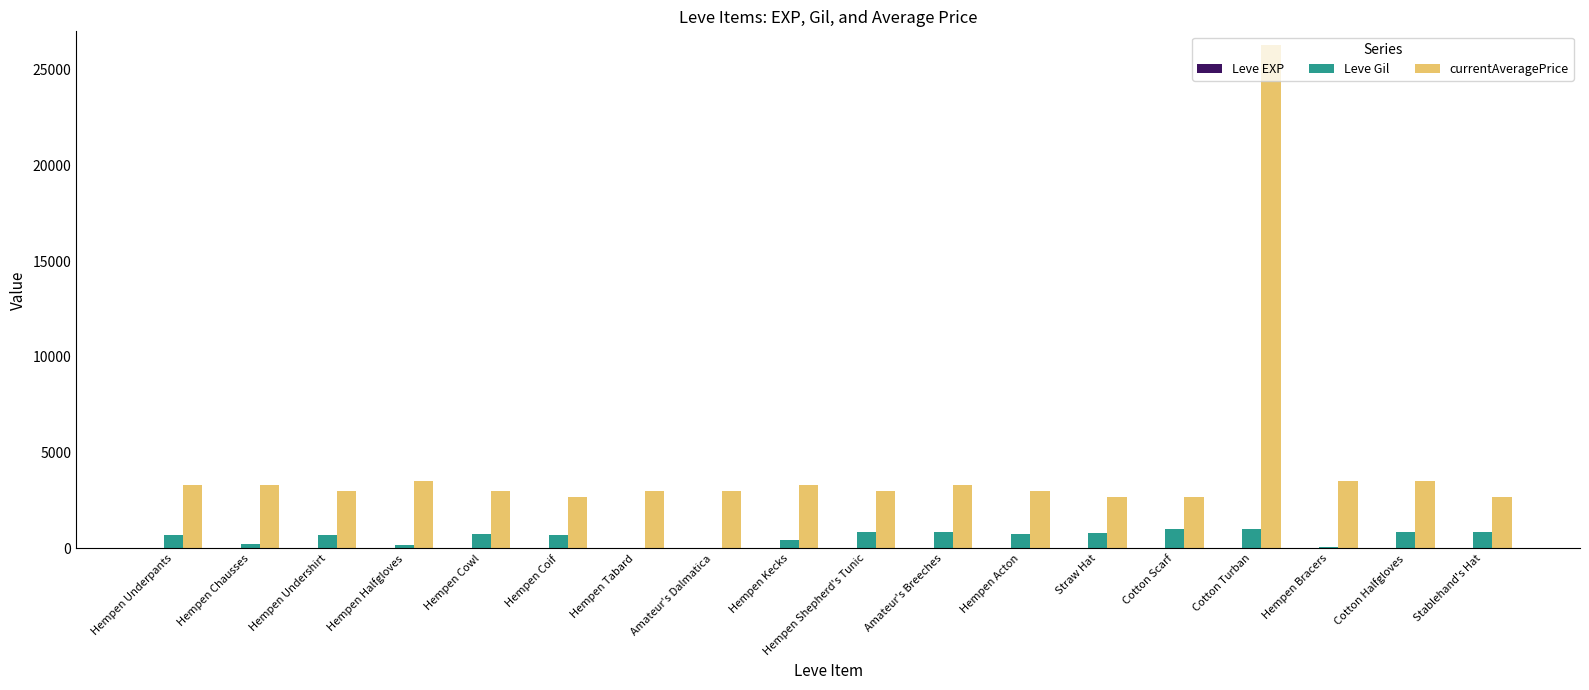

The Leve Gil series shows 780 at Straw Hat. True or false?

True